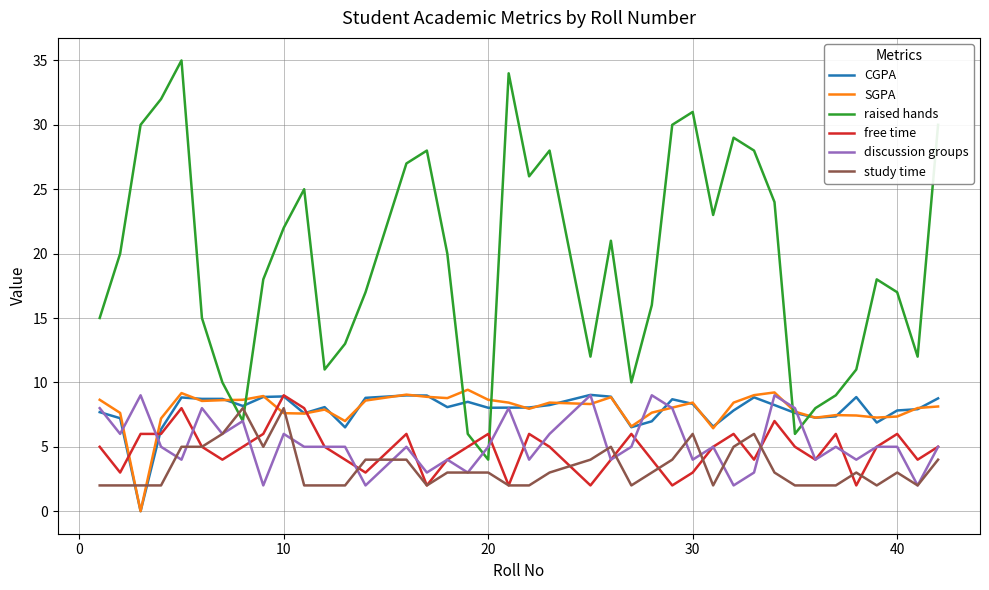

What is the lowest value of the free time series?

2.0